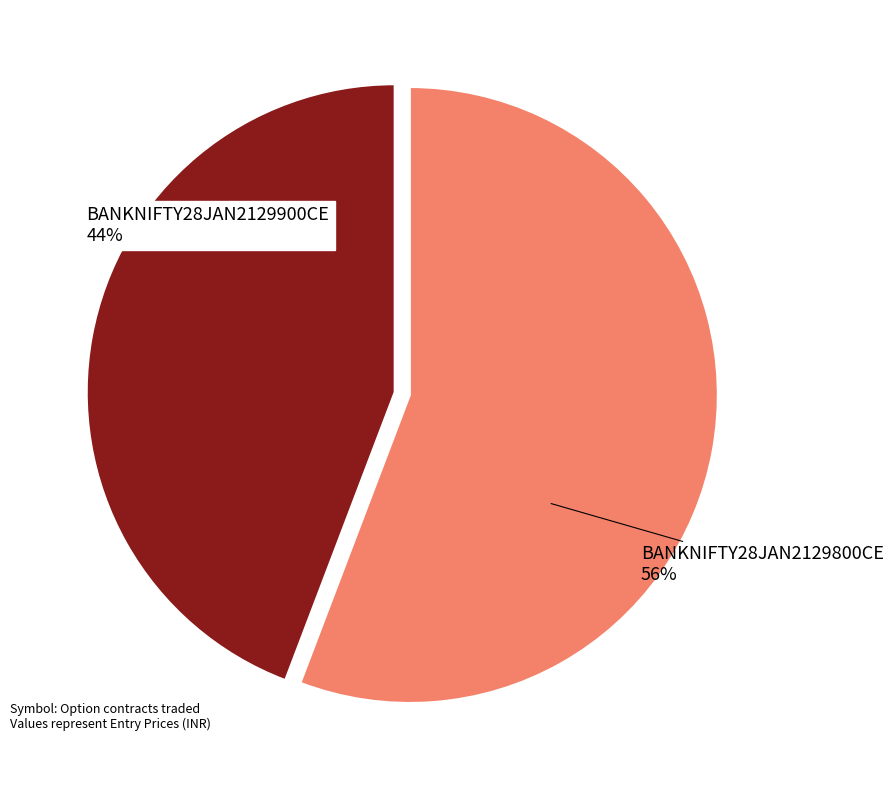

Combined, do BANKNIFTY28JAN2129800CE and BANKNIFTY28JAN2129900CE account for over 50%?

Yes